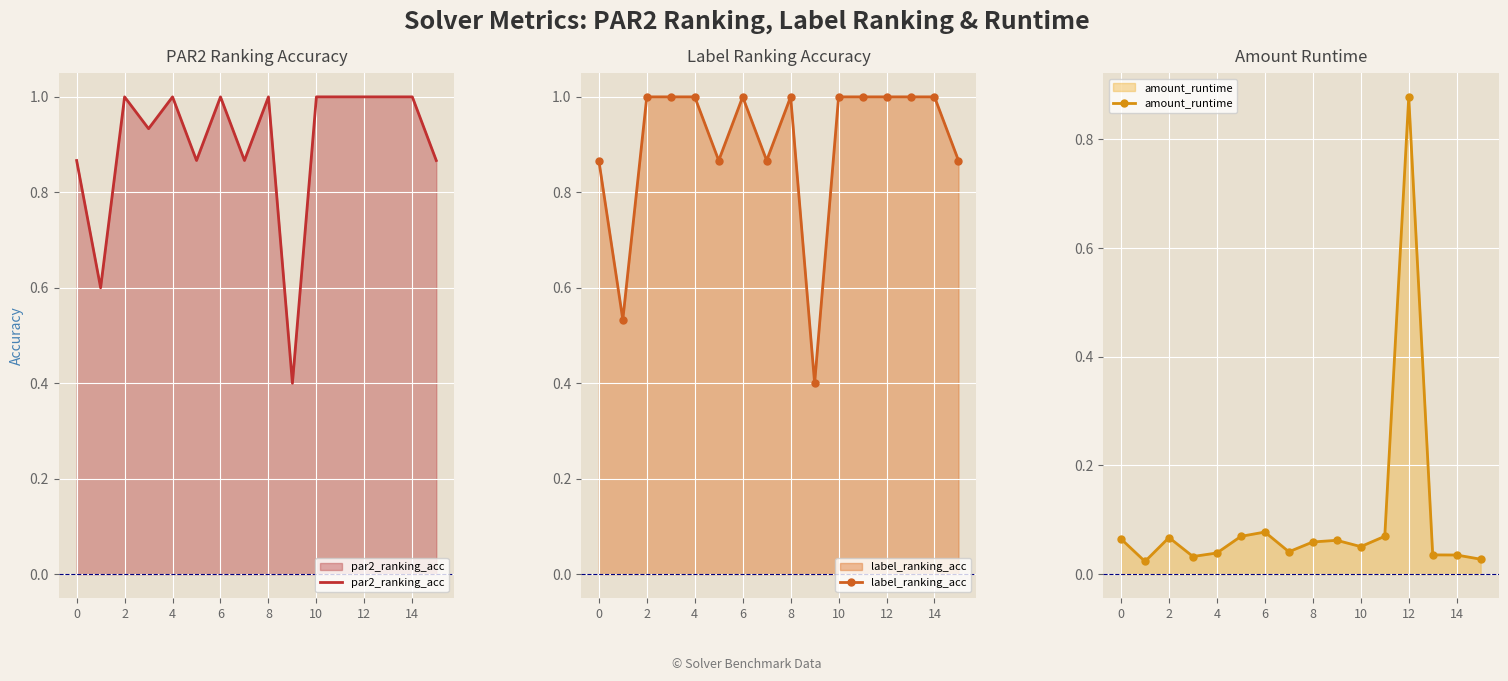

True or false: label_ranking_acc and amount_runtime intersect in this chart.

False